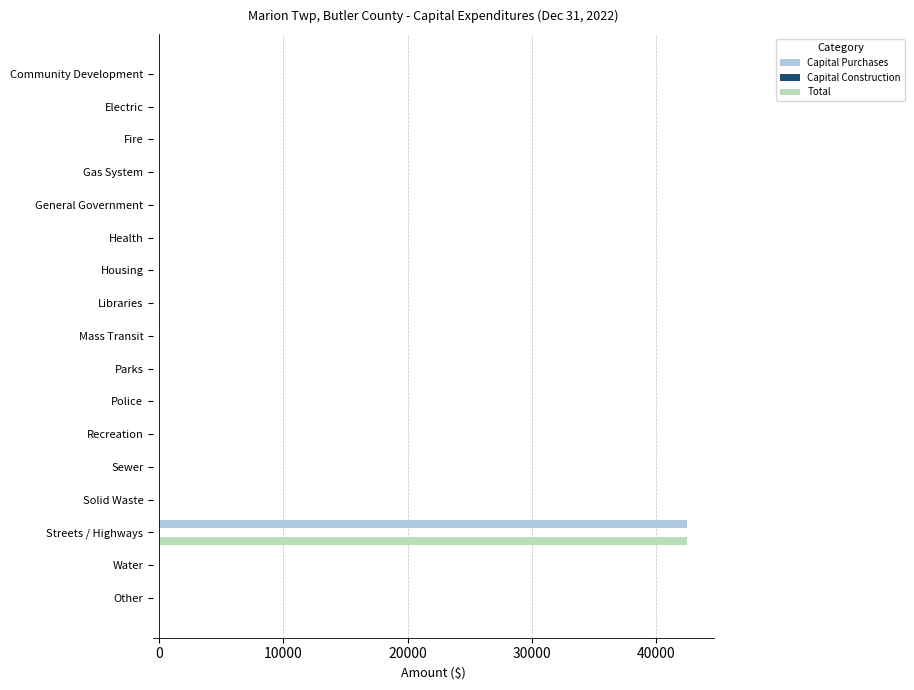

Is it true that Total equals 18576 at Fire?

False